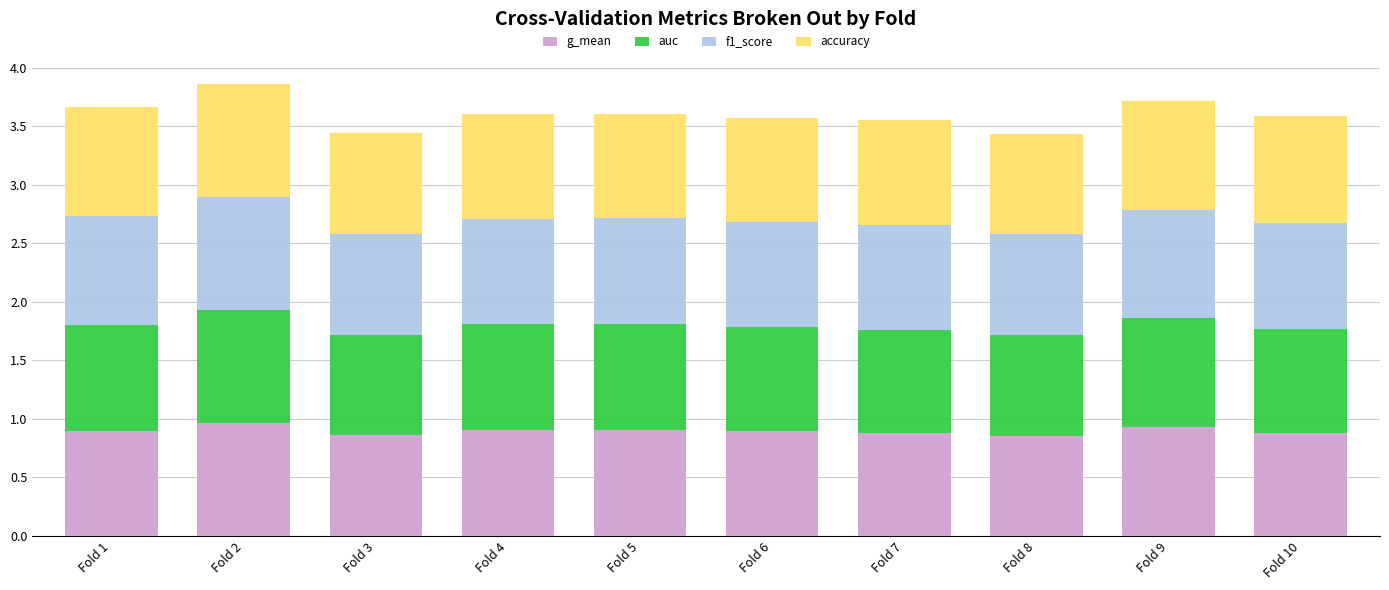

How many g_mean values are between 0 and 1?

10